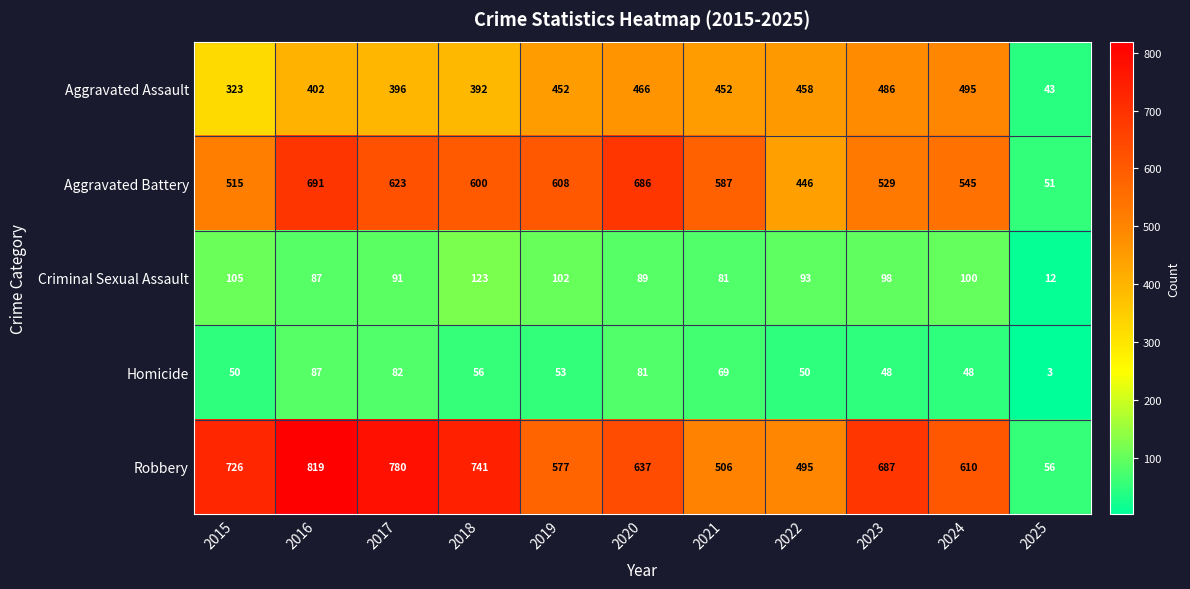

List the series in order of their peak value, highest first.

Robbery, Aggravated Battery, Aggravated Assault, Criminal Sexual Assault, Homicide